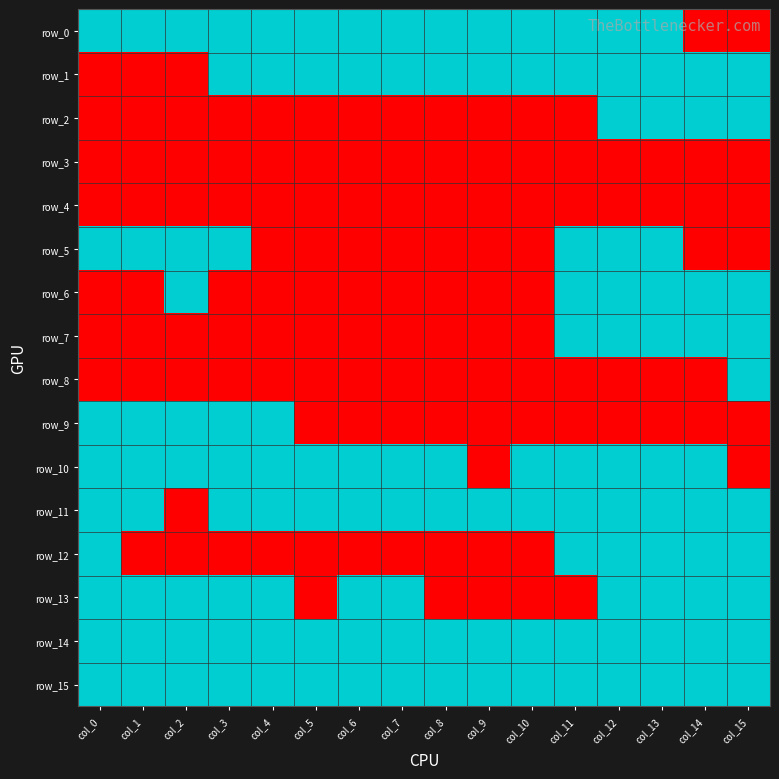

Reading left to right, extract all data points from this chart.

row_0: col_0=1	col_1=1	col_2=1	col_3=1	col_4=1	col_5=1	col_6=1	col_7=1	col_8=1	col_9=1	col_10=1	col_11=1	col_12=1	col_13=1	col_14=0	col_15=0
row_1: col_0=0	col_1=0	col_2=0	col_3=1	col_4=1	col_5=1	col_6=1	col_7=1	col_8=1	col_9=1	col_10=1	col_11=1	col_12=1	col_13=1	col_14=1	col_15=1
row_2: col_0=0	col_1=0	col_2=0	col_3=0	col_4=0	col_5=0	col_6=0	col_7=0	col_8=0	col_9=0	col_10=0	col_11=0	col_12=1	col_13=1	col_14=1	col_15=1
row_3: col_0=0	col_1=0	col_2=0	col_3=0	col_4=0	col_5=0	col_6=0	col_7=0	col_8=0	col_9=0	col_10=0	col_11=0	col_12=0	col_13=0	col_14=0	col_15=0
row_4: col_0=0	col_1=0	col_2=0	col_3=0	col_4=0	col_5=0	col_6=0	col_7=0	col_8=0	col_9=0	col_10=0	col_11=0	col_12=0	col_13=0	col_14=0	col_15=0
row_5: col_0=1	col_1=1	col_2=1	col_3=1	col_4=0	col_5=0	col_6=0	col_7=0	col_8=0	col_9=0	col_10=0	col_11=1	col_12=1	col_13=1	col_14=0	col_15=0
row_6: col_0=0	col_1=0	col_2=1	col_3=0	col_4=0	col_5=0	col_6=0	col_7=0	col_8=0	col_9=0	col_10=0	col_11=1	col_12=1	col_13=1	col_14=1	col_15=1
row_7: col_0=0	col_1=0	col_2=0	col_3=0	col_4=0	col_5=0	col_6=0	col_7=0	col_8=0	col_9=0	col_10=0	col_11=1	col_12=1	col_13=1	col_14=1	col_15=1
row_8: col_0=0	col_1=0	col_2=0	col_3=0	col_4=0	col_5=0	col_6=0	col_7=0	col_8=0	col_9=0	col_10=0	col_11=0	col_12=0	col_13=0	col_14=0	col_15=1
row_9: col_0=1	col_1=1	col_2=1	col_3=1	col_4=1	col_5=0	col_6=0	col_7=0	col_8=0	col_9=0	col_10=0	col_11=0	col_12=0	col_13=0	col_14=0	col_15=0
row_10: col_0=1	col_1=1	col_2=1	col_3=1	col_4=1	col_5=1	col_6=1	col_7=1	col_8=1	col_9=0	col_10=1	col_11=1	col_12=1	col_13=1	col_14=1	col_15=0
row_11: col_0=1	col_1=1	col_2=0	col_3=1	col_4=1	col_5=1	col_6=1	col_7=1	col_8=1	col_9=1	col_10=1	col_11=1	col_12=1	col_13=1	col_14=1	col_15=1
row_12: col_0=1	col_1=0	col_2=0	col_3=0	col_4=0	col_5=0	col_6=0	col_7=0	col_8=0	col_9=0	col_10=0	col_11=1	col_12=1	col_13=1	col_14=1	col_15=1
row_13: col_0=1	col_1=1	col_2=1	col_3=1	col_4=1	col_5=0	col_6=1	col_7=1	col_8=0	col_9=0	col_10=0	col_11=0	col_12=1	col_13=1	col_14=1	col_15=1
row_14: col_0=1	col_1=1	col_2=1	col_3=1	col_4=1	col_5=1	col_6=1	col_7=1	col_8=1	col_9=1	col_10=1	col_11=1	col_12=1	col_13=1	col_14=1	col_15=1
row_15: col_0=1	col_1=1	col_2=1	col_3=1	col_4=1	col_5=1	col_6=1	col_7=1	col_8=1	col_9=1	col_10=1	col_11=1	col_12=1	col_13=1	col_14=1	col_15=1